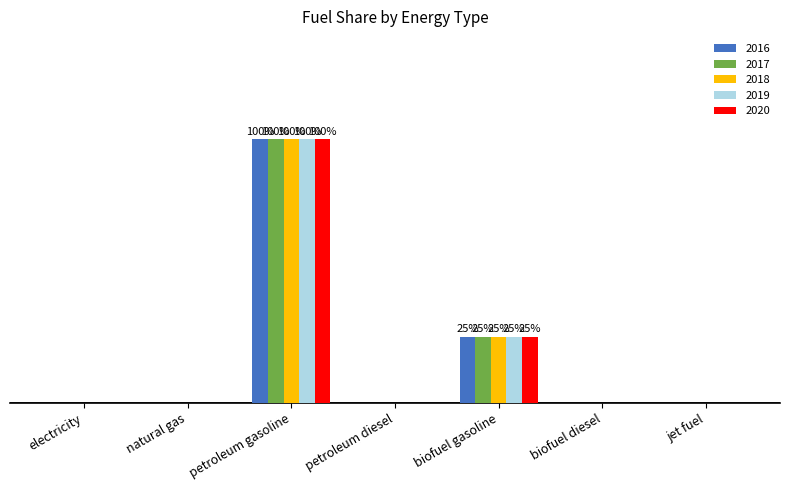

Is the value of 2019 at petroleum gasoline greater than the value of 2017 at electricity?

Yes